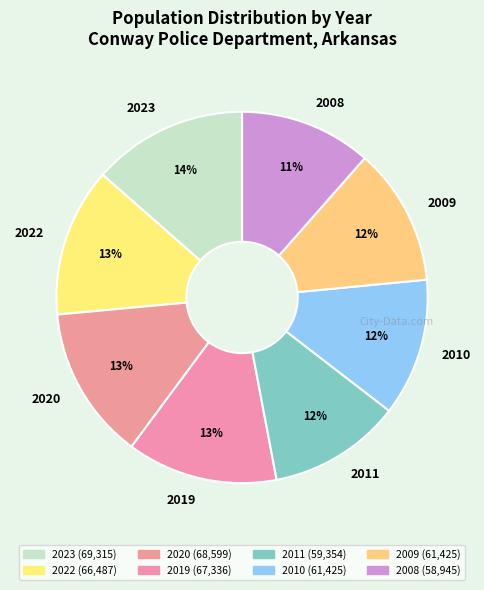

Is it true that 2020 is 20% of the pie?

False